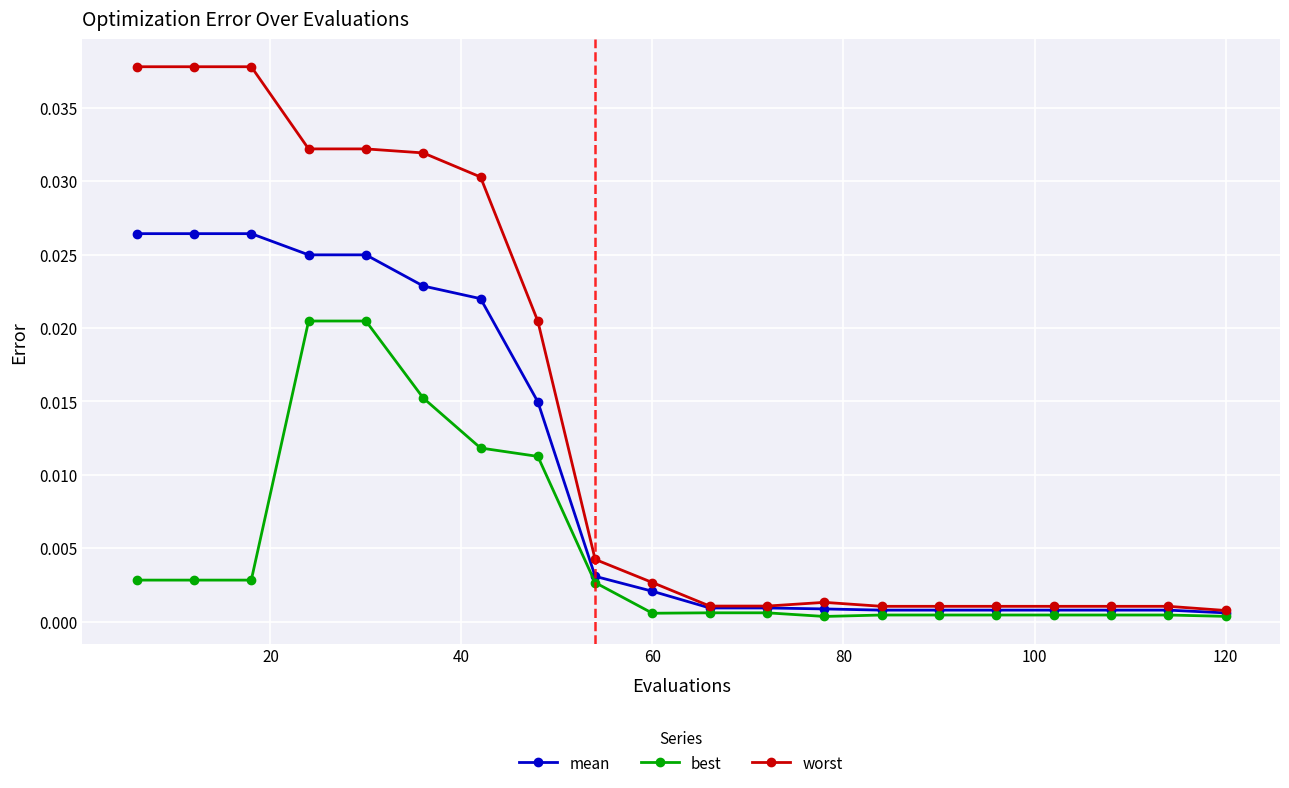

Is this an area chart (filled region under the line)?

No